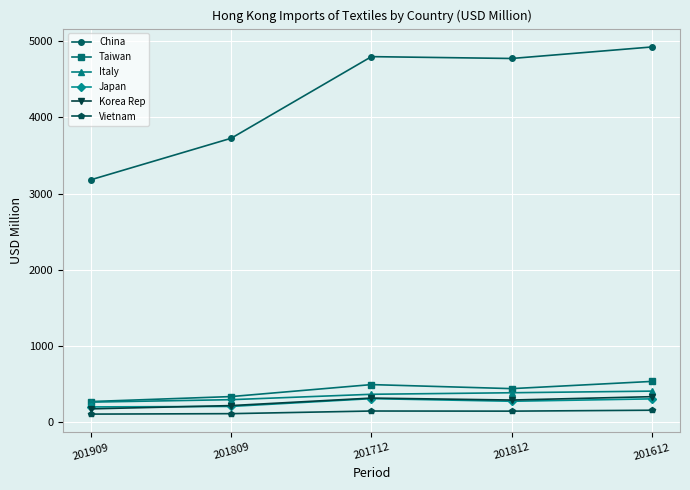

Where is Korea Rep nearest to the value 250?

201812